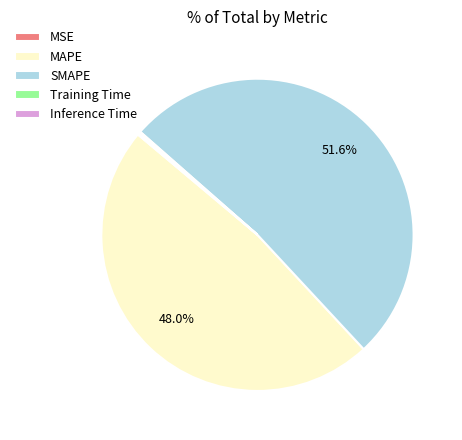

Approximately how many times larger is the value at MAPE compared to SMAPE?

0.9